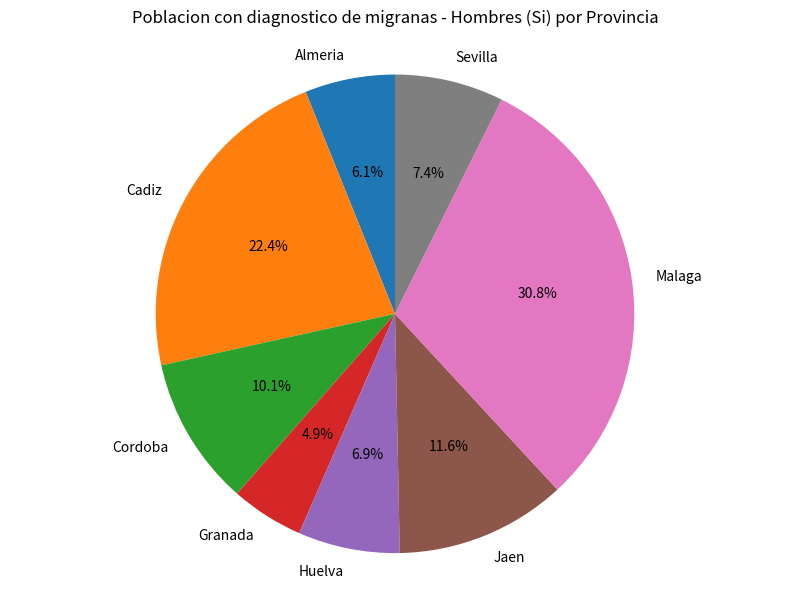

Combined, do Granada and Malaga account for over 50%?

No